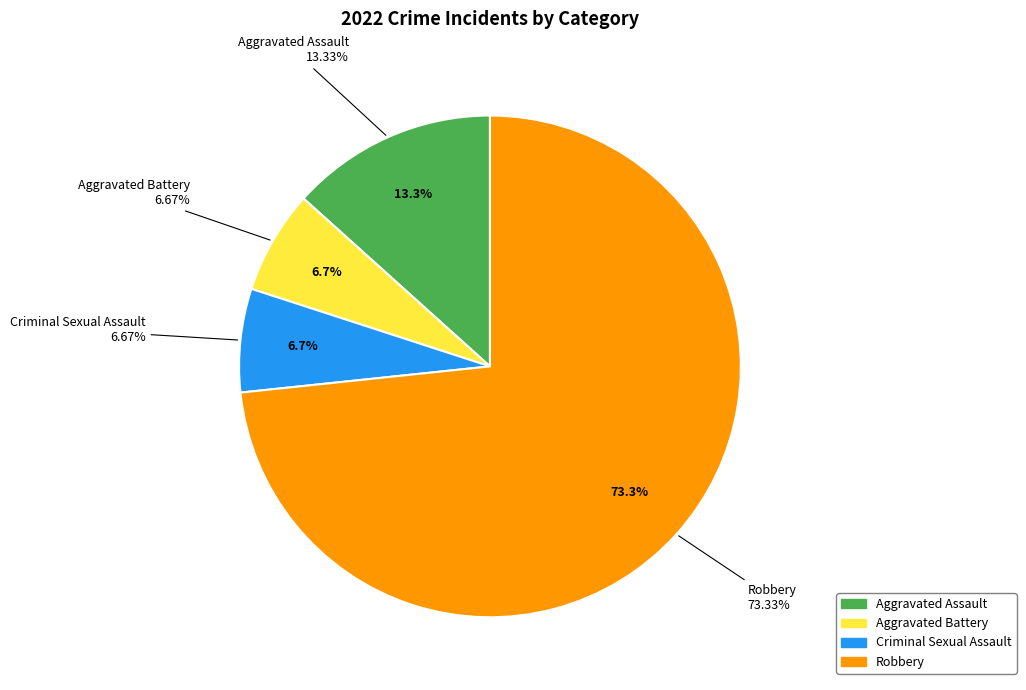

To the nearest percent, what percentage of the pie is Aggravated Battery?

7%